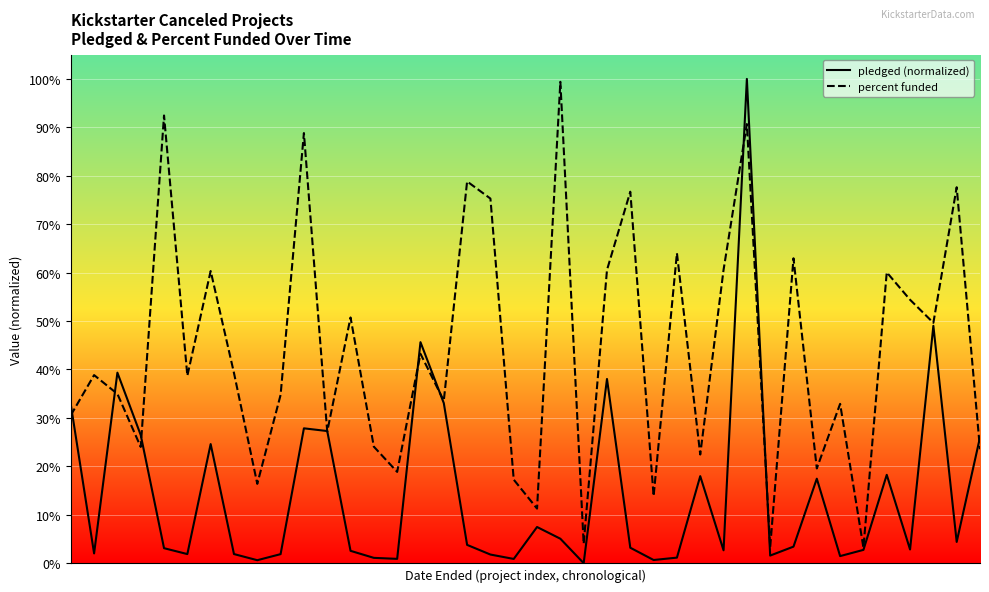

Count the number of categories in the chart.

40